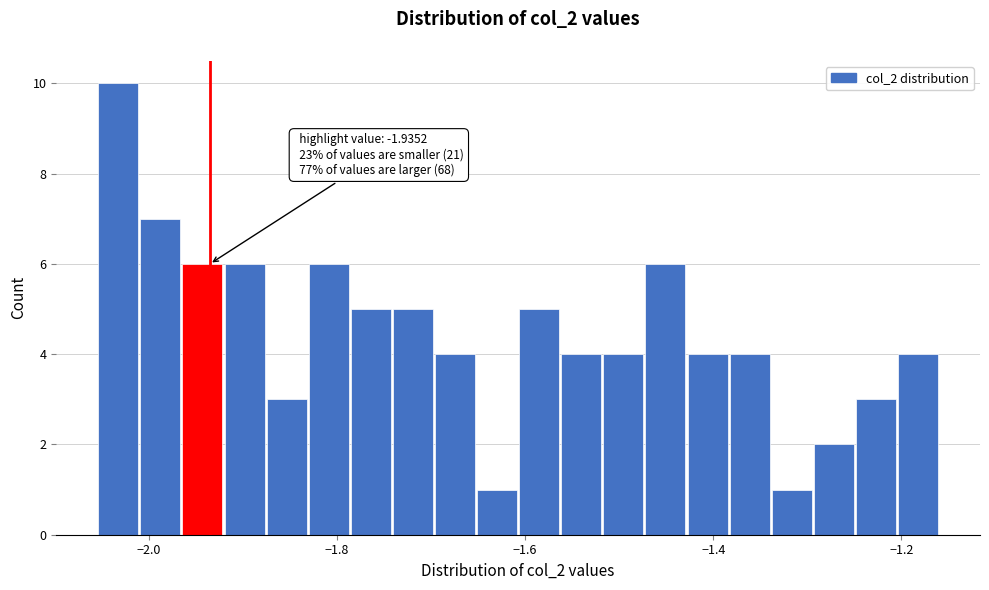

Read against the x-axis, roughly where is the centre of the tallest bar?

-2.04